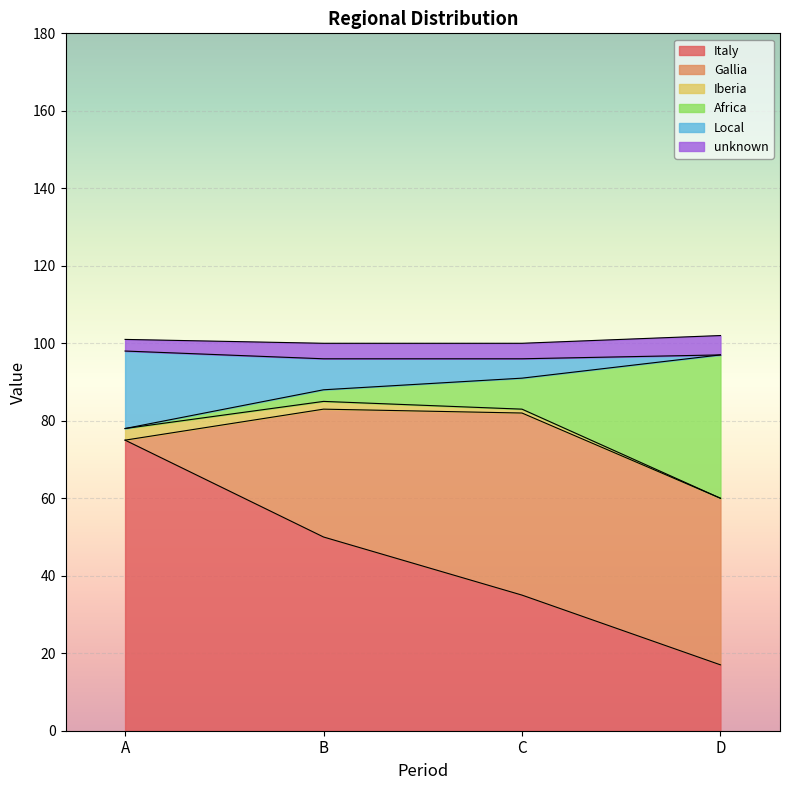

The value of Iberia at A is 3. True or false?

True